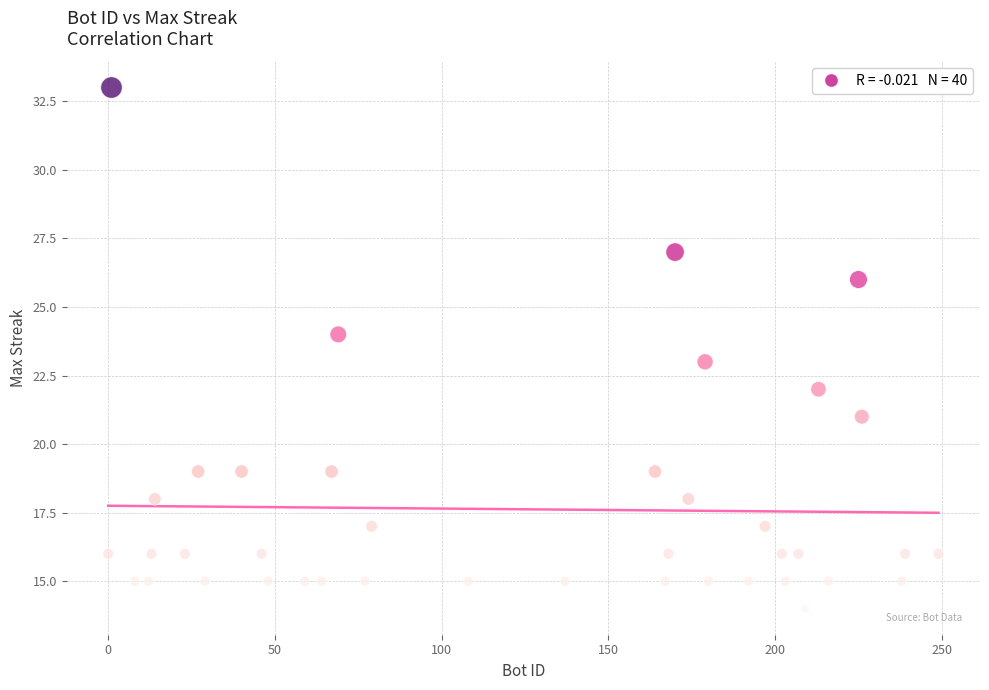

What is the range of Y values (max minus min)?

19